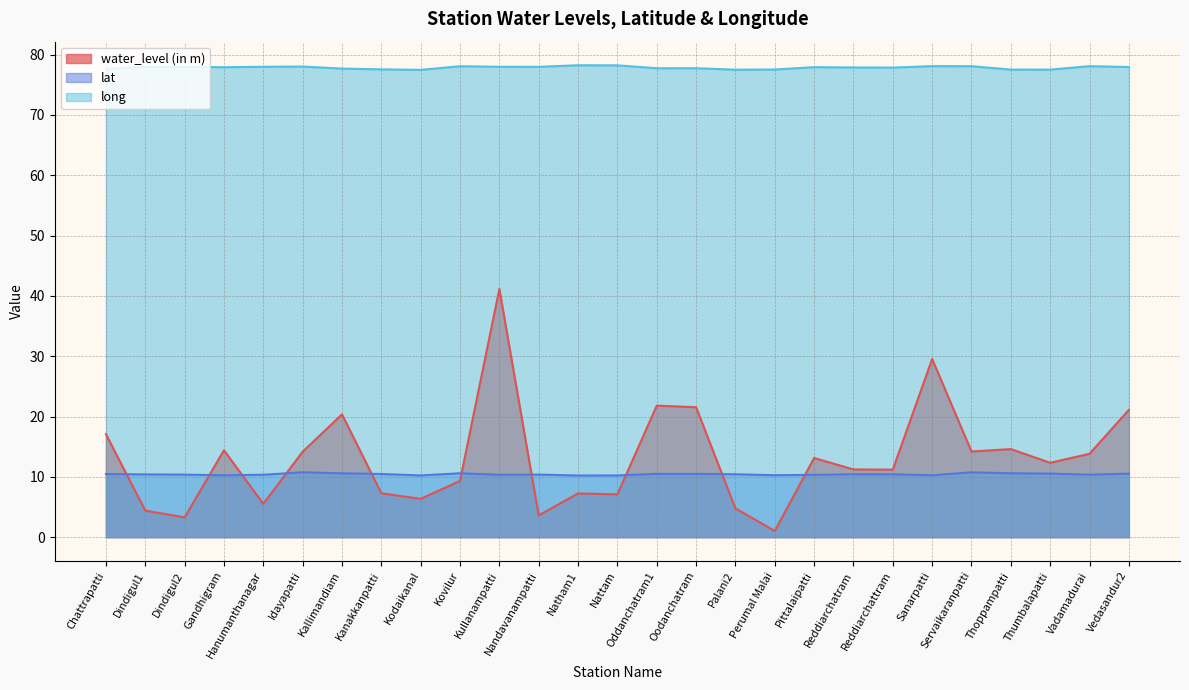

Reading right to left, transcribe all the data shown in this chart.

water_level (in m): 21.1	13.8	12.3	14.6	14.2	29.5	11.2	11.2	13.1	1.0	4.8	21.6	21.8	7.1	7.2	3.6	41.1	9.3	6.3	7.3	20.4	14.2	5.5	14.4	3.3	4.4	17.1
lat: 10.5	10.4	10.5	10.6	10.7	10.3	10.4	10.4	10.3	10.3	10.4	10.5	10.5	10.2	10.2	10.4	10.3	10.6	10.2	10.5	10.6	10.8	10.4	10.3	10.4	10.4	10.5
long: 78.0	78.1	77.5	77.5	78.1	78.1	77.9	77.9	77.9	77.5	77.5	77.8	77.8	78.2	78.2	78.0	78.0	78.1	77.5	77.6	77.7	78.0	78.0	77.9	78.0	78.0	77.7